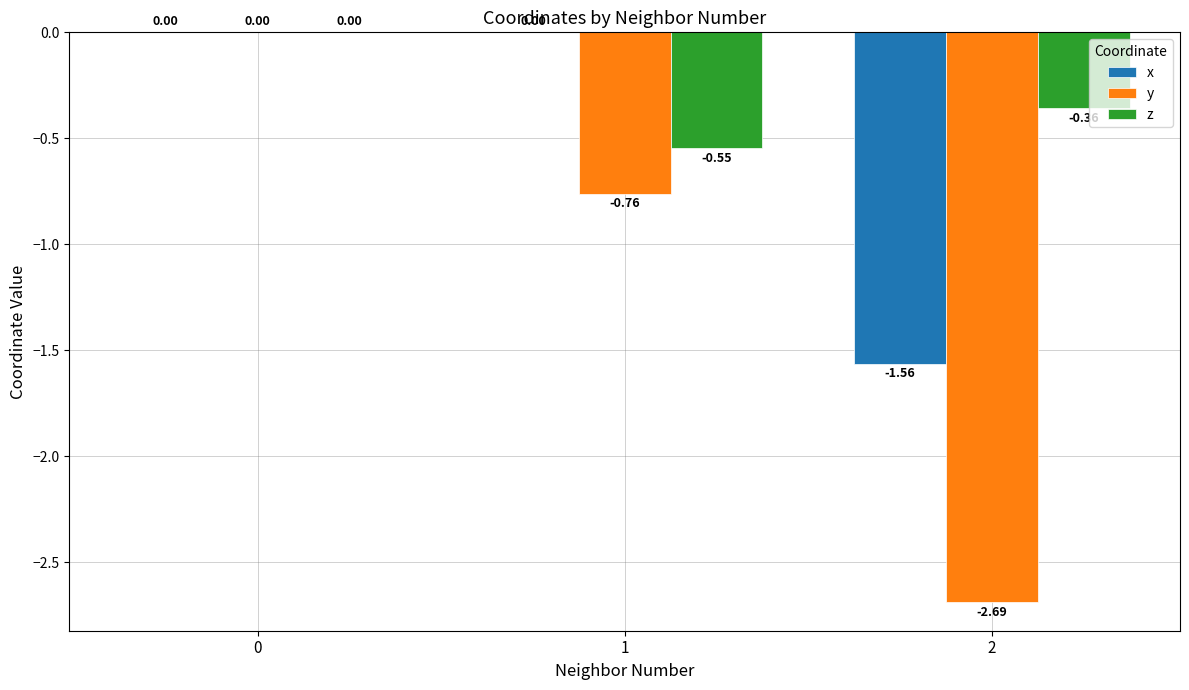

Which series has the largest total across all categories?

z